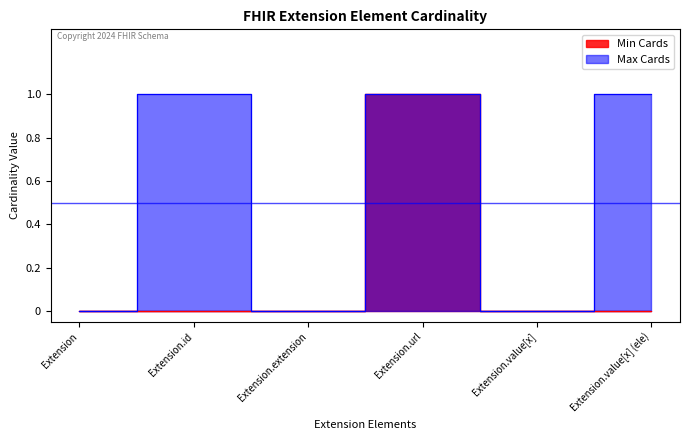

Reading left to right, what are all the values shown in this chart?

Min Cards: Extension=0	Extension.id=0	Extension.extension=0	Extension.url=1	Extension.value[x]=0	Extension.value[x] (ele)=0
Max Cards: Extension=0	Extension.id=1	Extension.extension=0	Extension.url=1	Extension.value[x]=0	Extension.value[x] (ele)=1